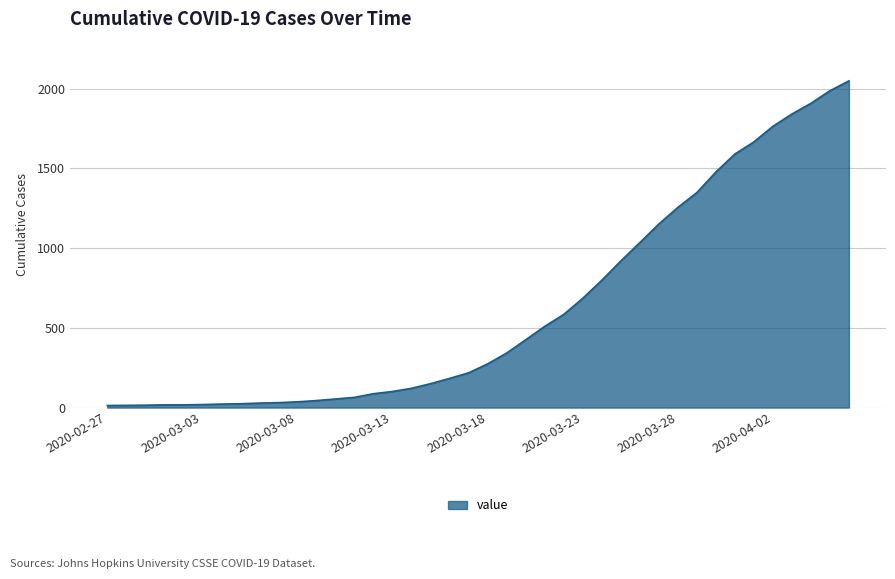

What is the greatest value displayed?

2049